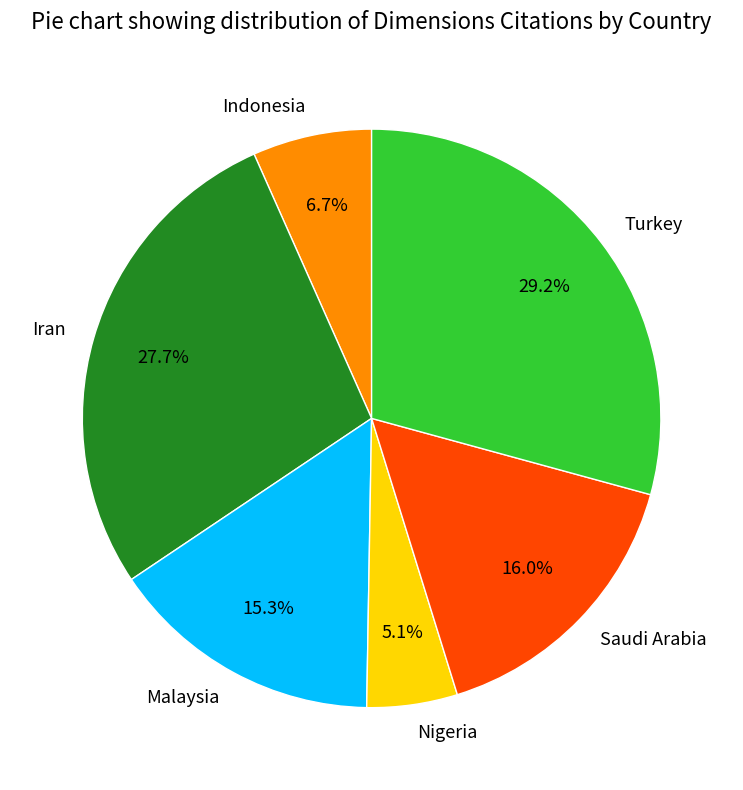

Does Malaysia represent more than half of the total?

No